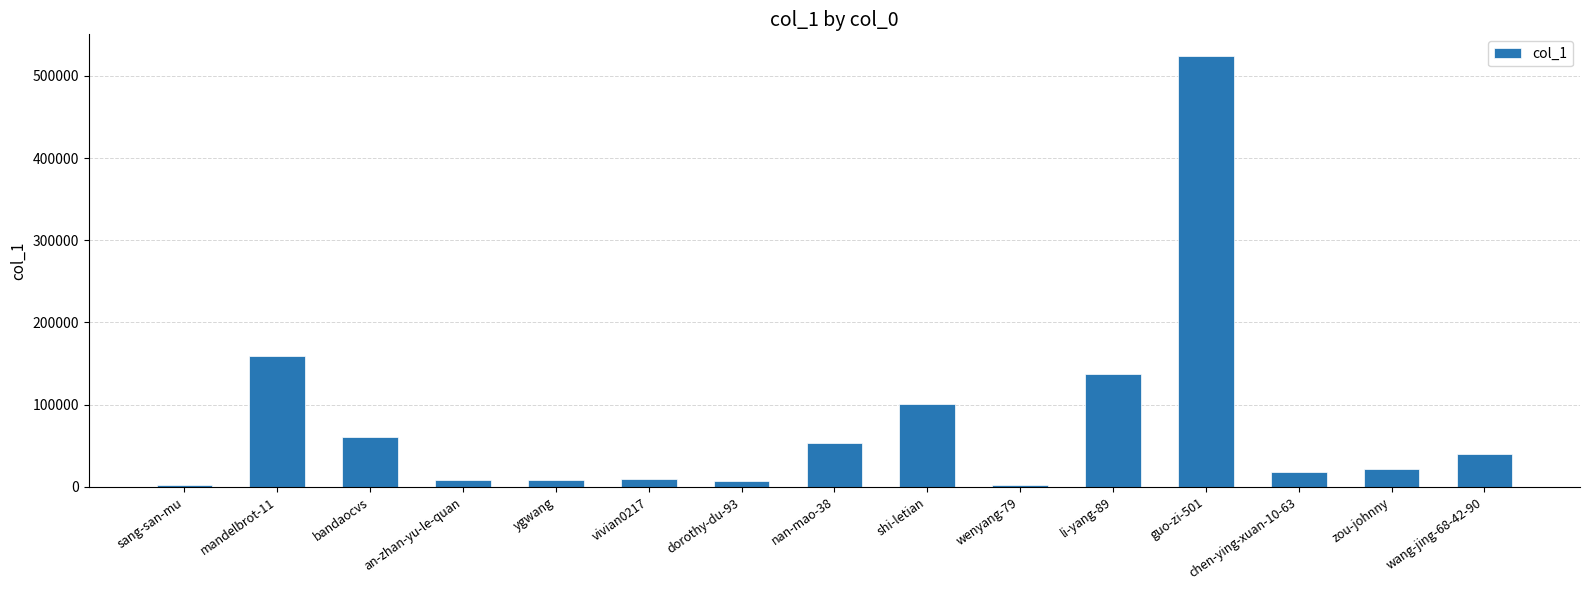

What is the sum of all values?

1150835